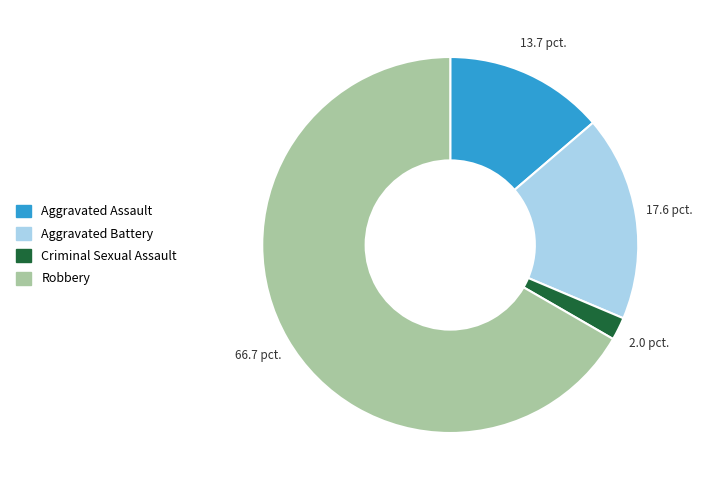

Combined, do Robbery and Criminal Sexual Assault account for over 50%?

Yes